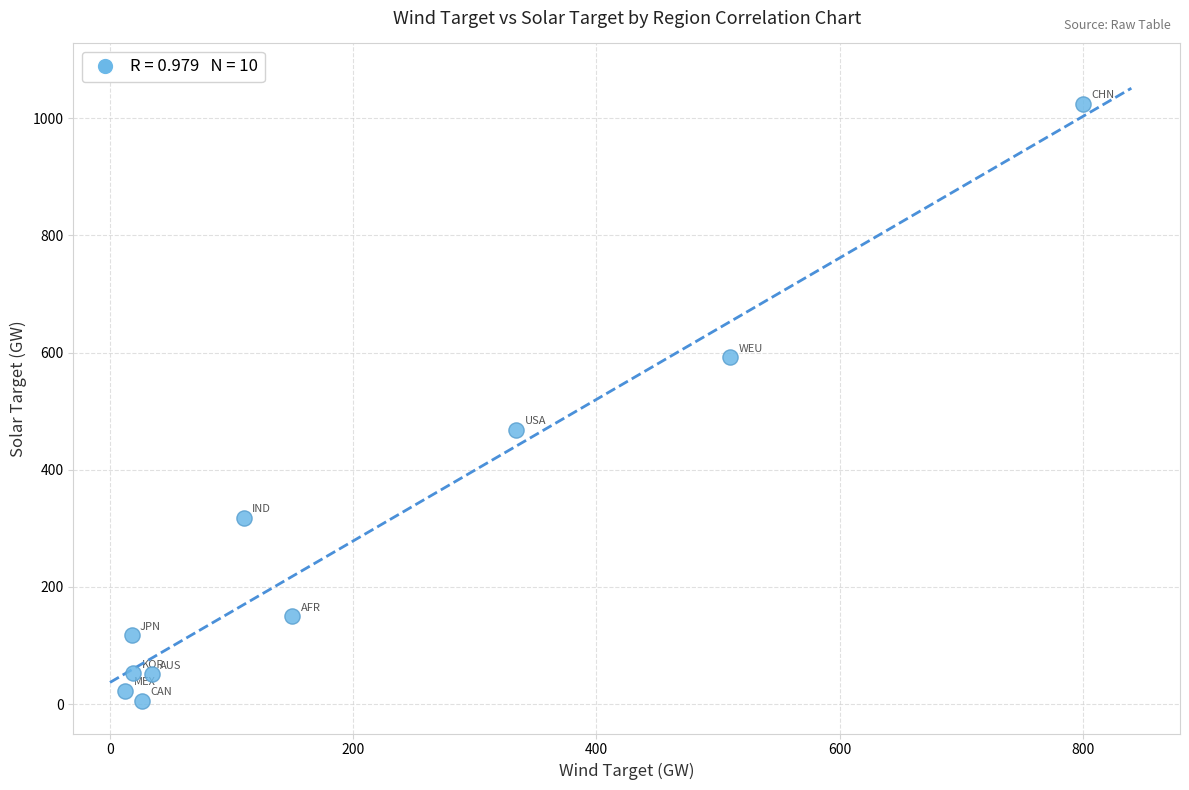

What Y value in the scatter plot is closest to 515?

468.0